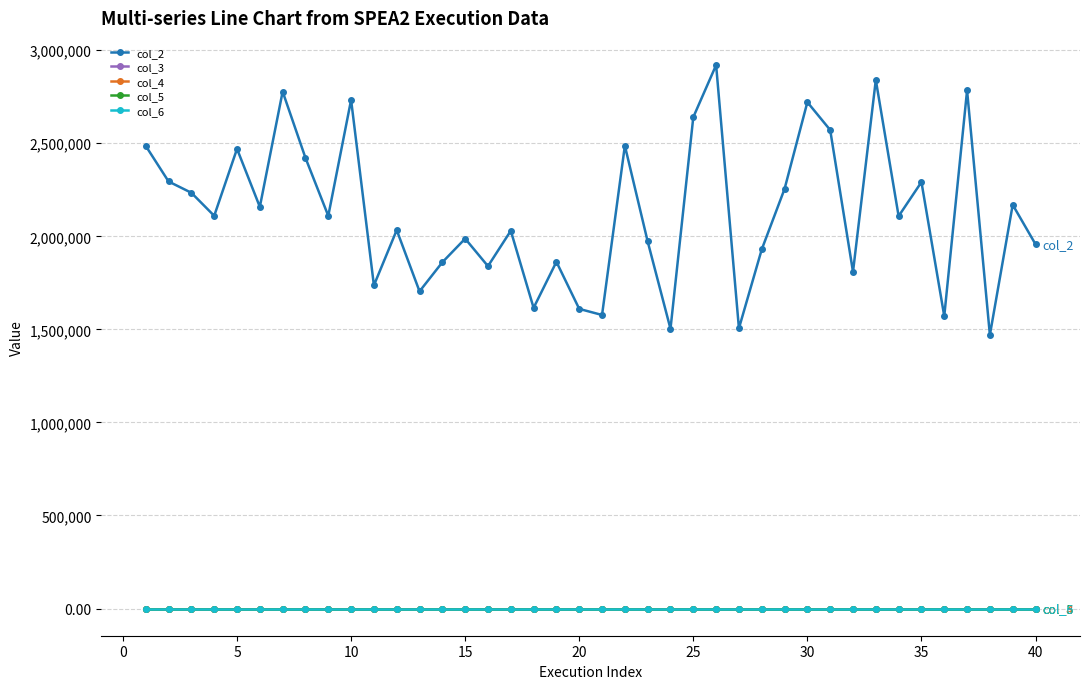

Which series has the largest total across all categories?

col_2